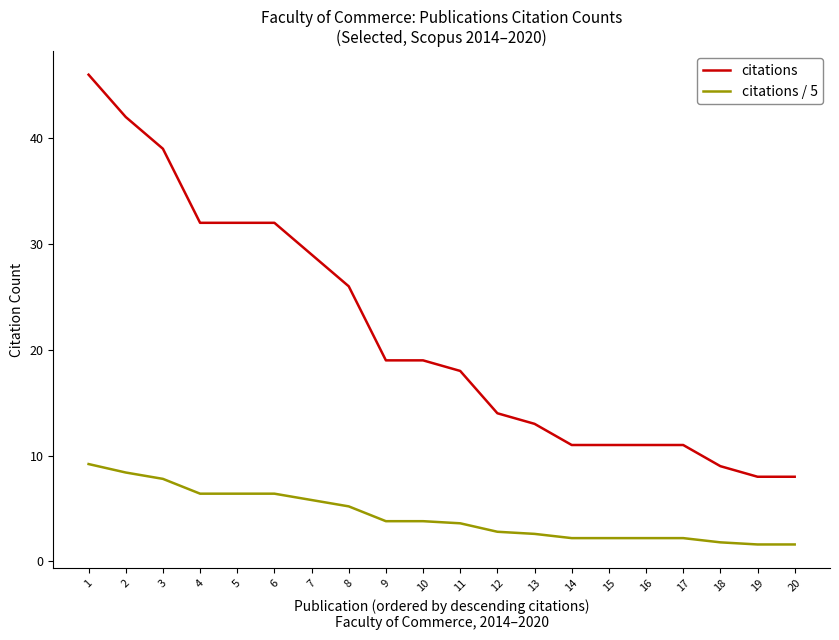

Reading left to right, transcribe all the data shown in this chart.

citations: 46.0	42.0	39.0	32.0	32.0	32.0	29.0	26.0	19.0	19.0	18.0	14.0	13.0	11.0	11.0	11.0	11.0	9.0	8.0	8.0
citations / 5: 9.2	8.4	7.8	6.4	6.4	6.4	5.8	5.2	3.8	3.8	3.6	2.8	2.6	2.2	2.2	2.2	2.2	1.8	1.6	1.6